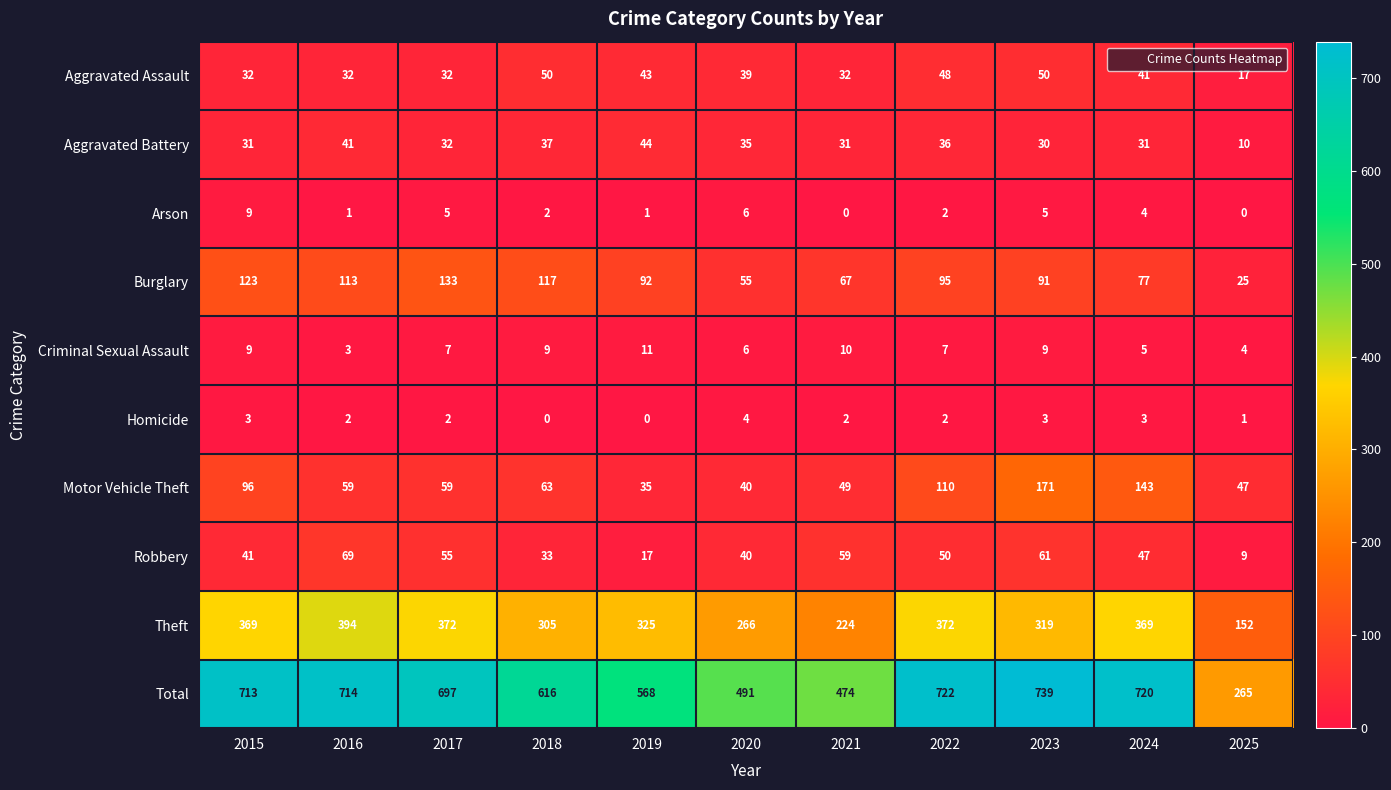

Which series has the largest total across all categories?

Total